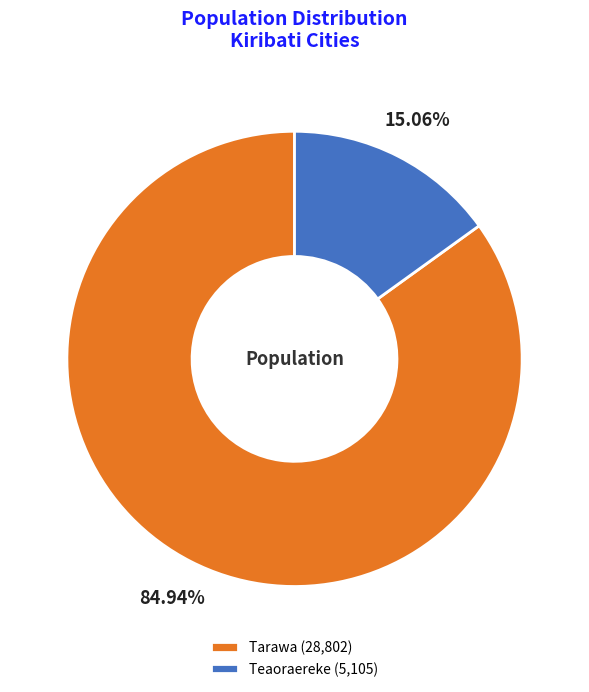

True or false: Tarawa accounts for 71% of the total.

False